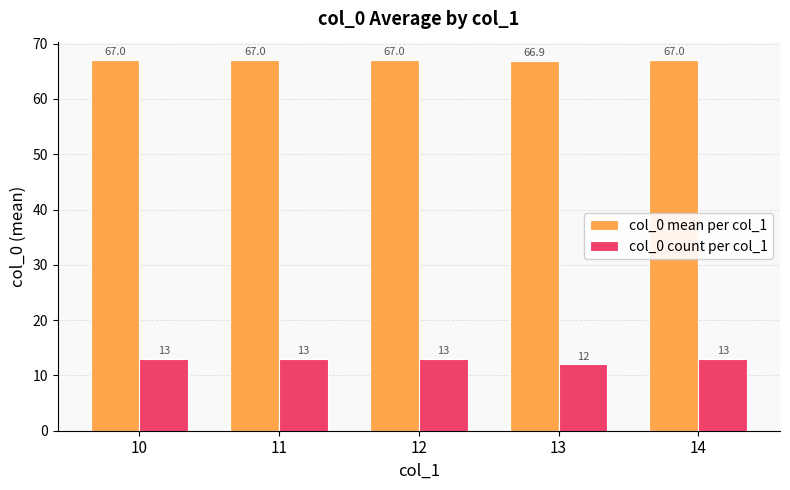

Reading left to right, what are all the values shown in this chart?

col_0 mean per col_1: 67.0	67.0	67.0	66.9	67.0
col_0 count per col_1: 13.0	13.0	13.0	12.0	13.0